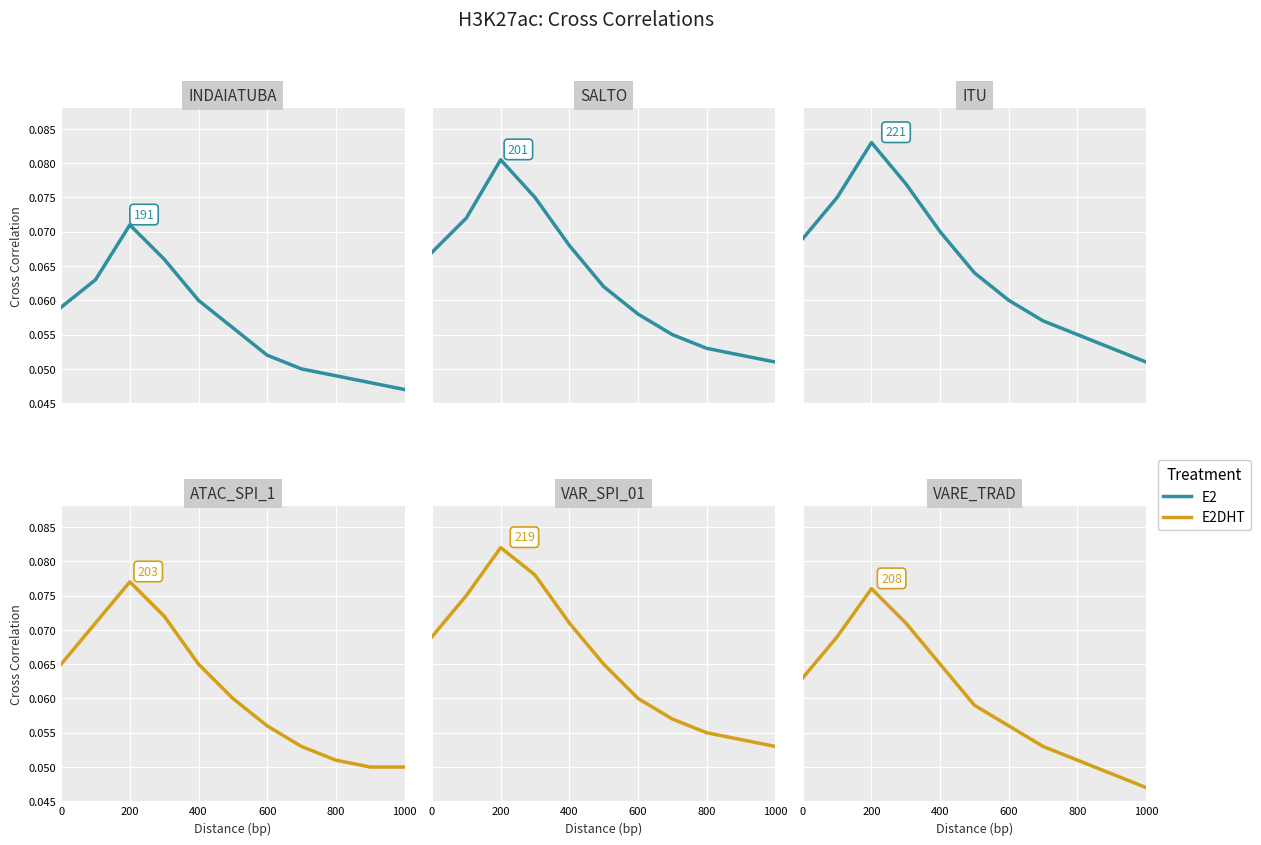

True or false: E2DHT and E2 cross at least once.

False